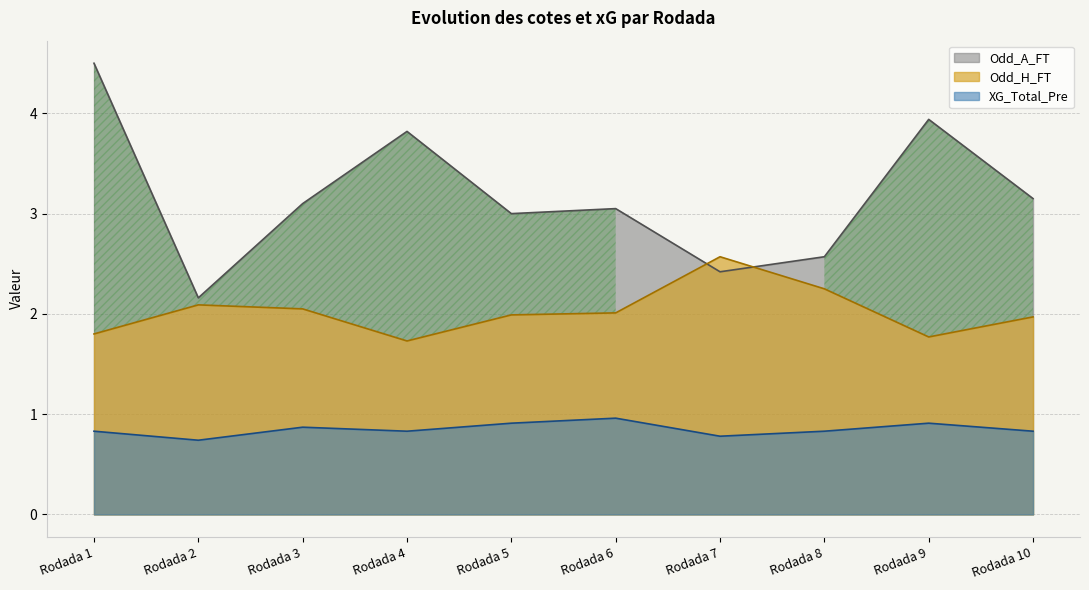

The Odd_H_FT series shows 2.0 at Rodada 6. True or false?

True